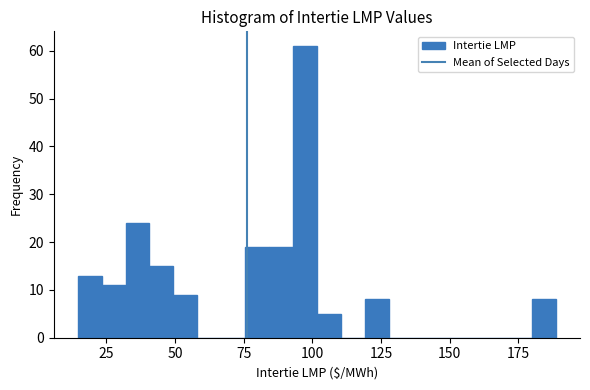

Read against the x-axis, roughly where is the centre of the tallest bar?

95